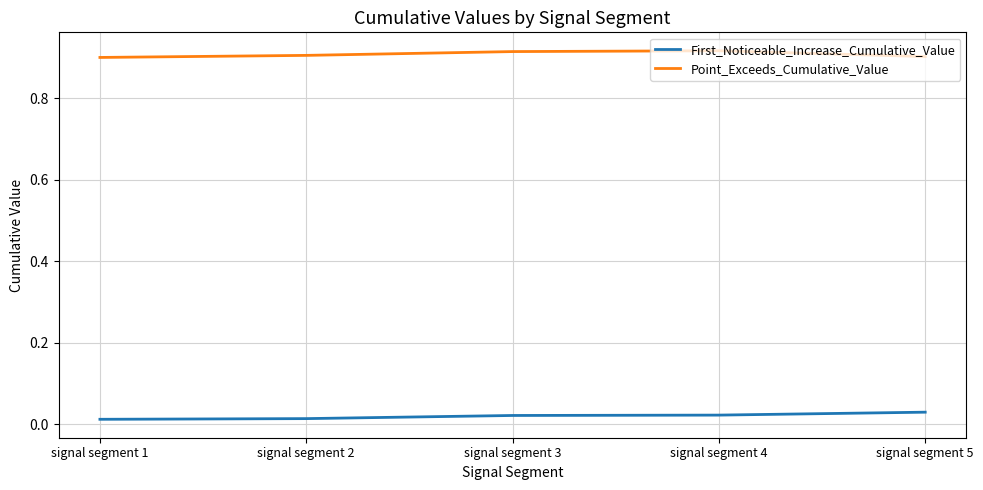

List the series in order of their peak value, highest first.

Point_Exceeds_Cumulative_Value, First_Noticeable_Increase_Cumulative_Value